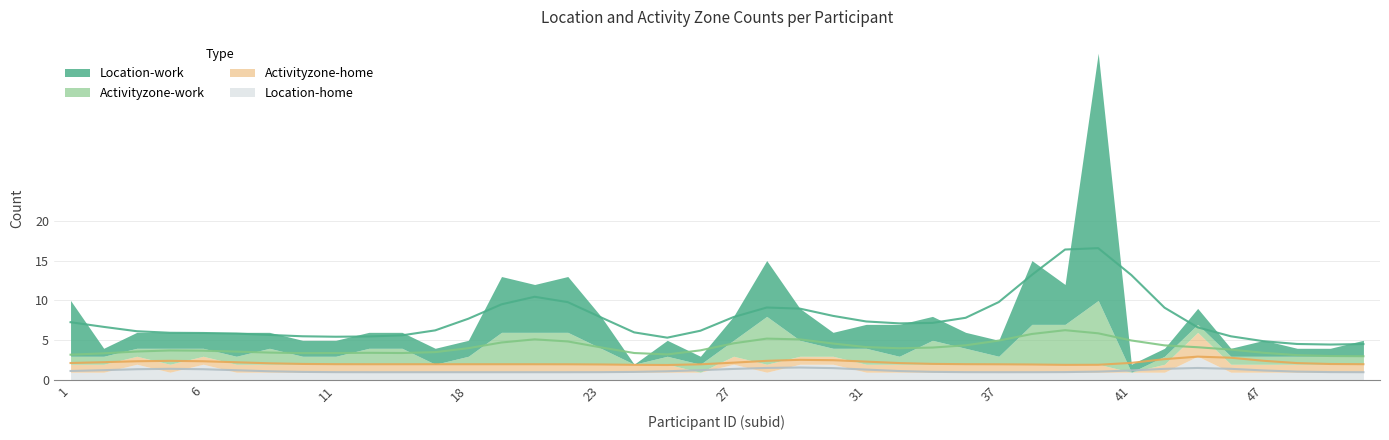

Rank the series at 20 from highest to lowest value.

Location-work, Activityzone-work, Activityzone-home, Location-home